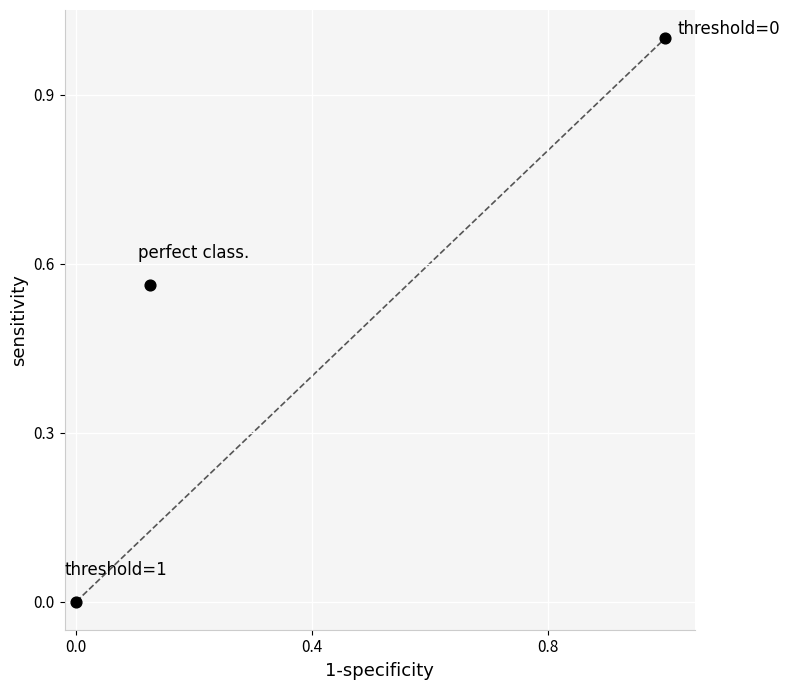

What is the range of X values (max minus min)?

1.0